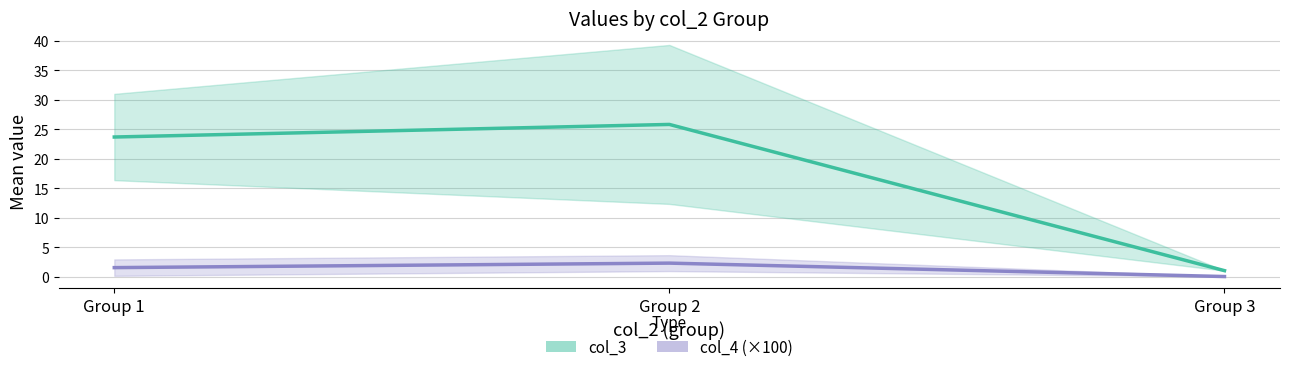

True or false: col_2 and col_4 intersect in this chart.

False